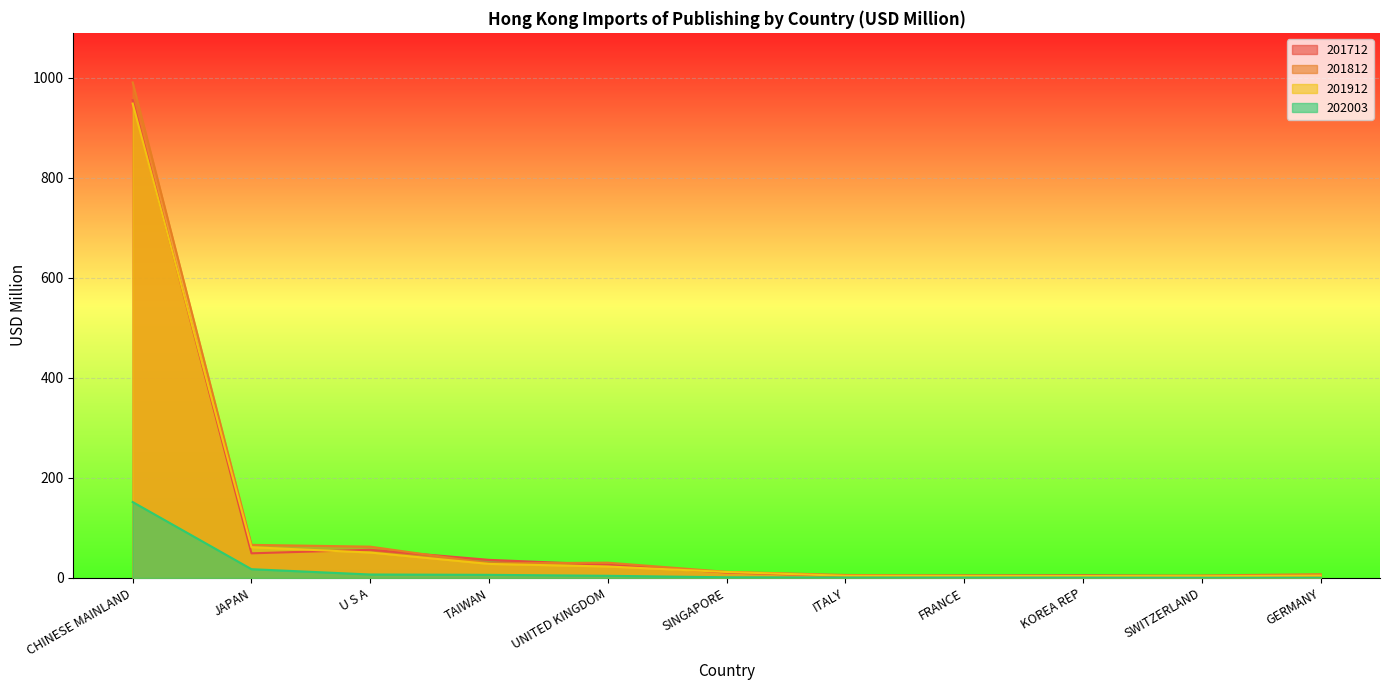

Does the chart display data point markers on the line(s)?

No